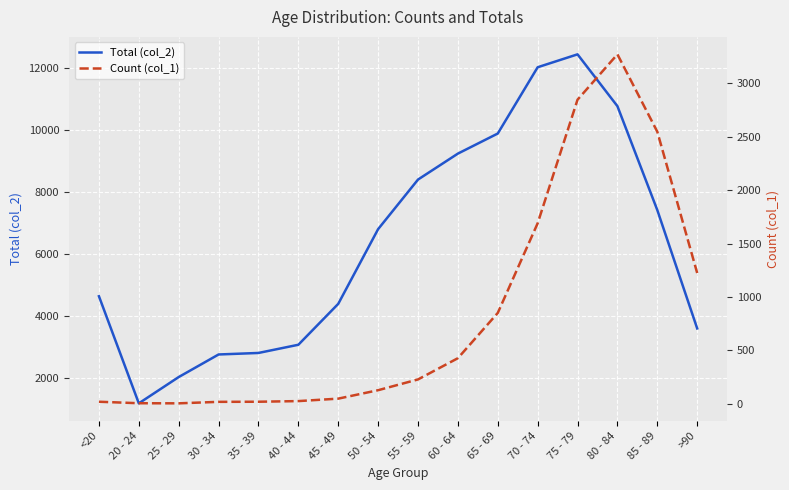

In Total (col_2), how many points are higher than both neighbors (excluding endpoints)?

1